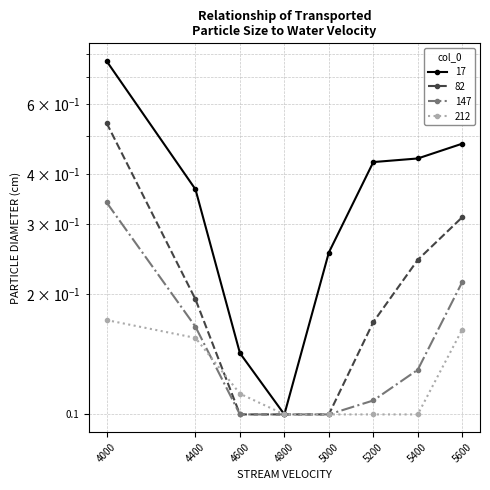

Which series changed the most between 4600 and 5000?

17